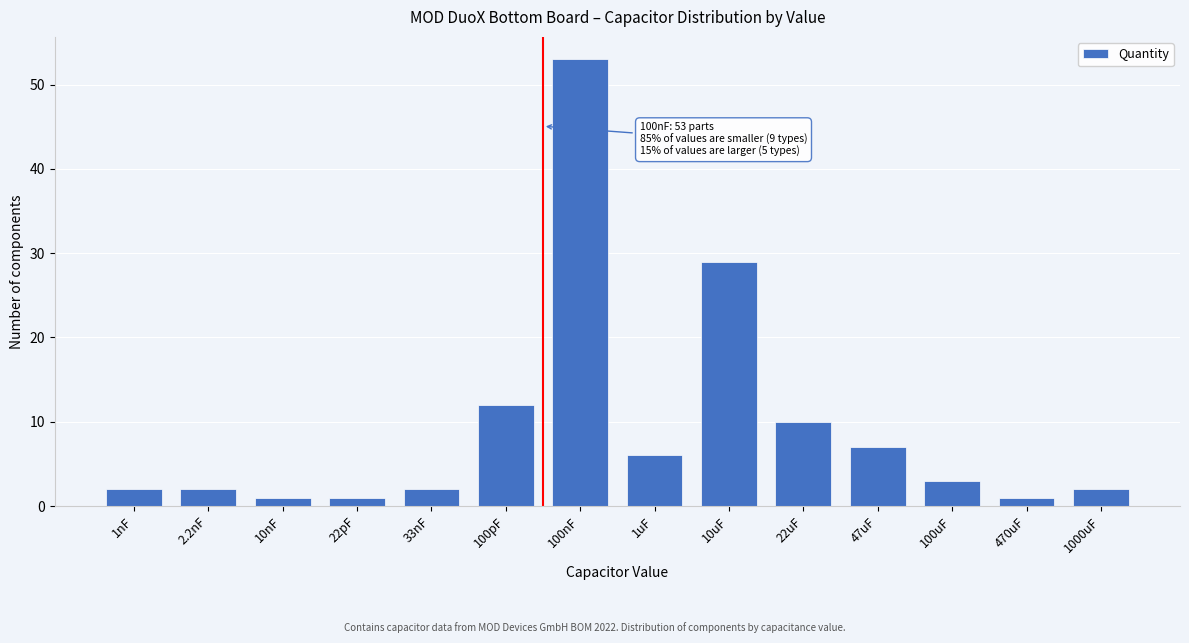

Reading left to right, list all the values displayed in this chart.

2	2	1	1	2	12	53	6	29	10	7	3	1	2